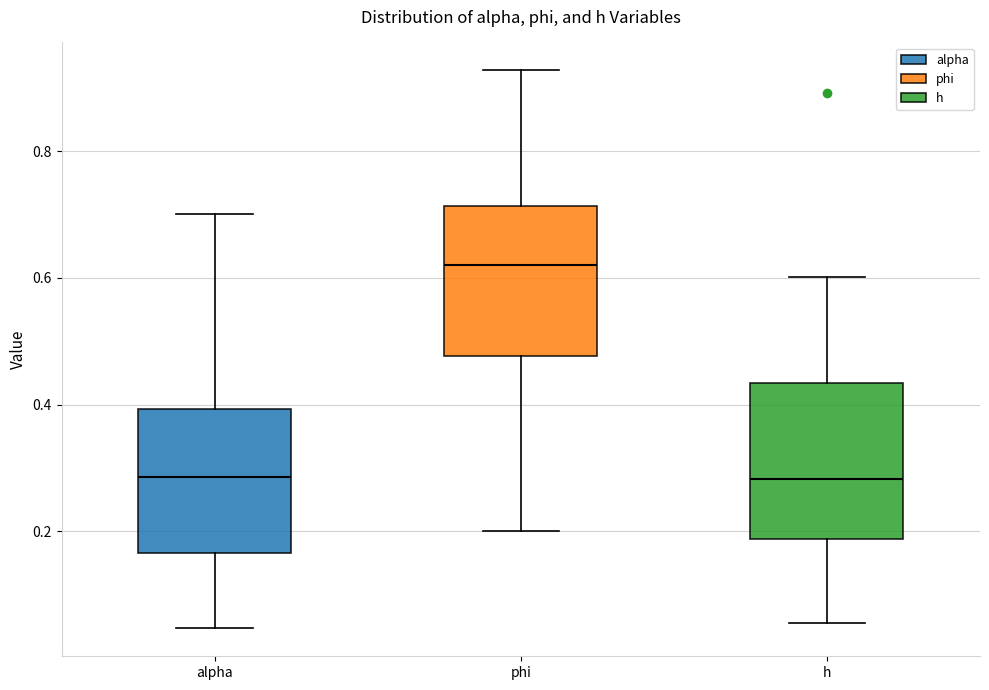

Reading left to right, read every box against the y-axis: the position of its median line, the range the box covers, and the ends of its whiskers. The values are not printed on the chart, so give them approximately, as read against the axis.

alpha: median 0.28, box 0.16 to 0.40, whiskers 0.04 to 0.70
phi: median 0.62, box 0.48 to 0.72, whiskers 0.20 to 0.92
h: median 0.28, box 0.18 to 0.44, whiskers 0.06 to 0.60